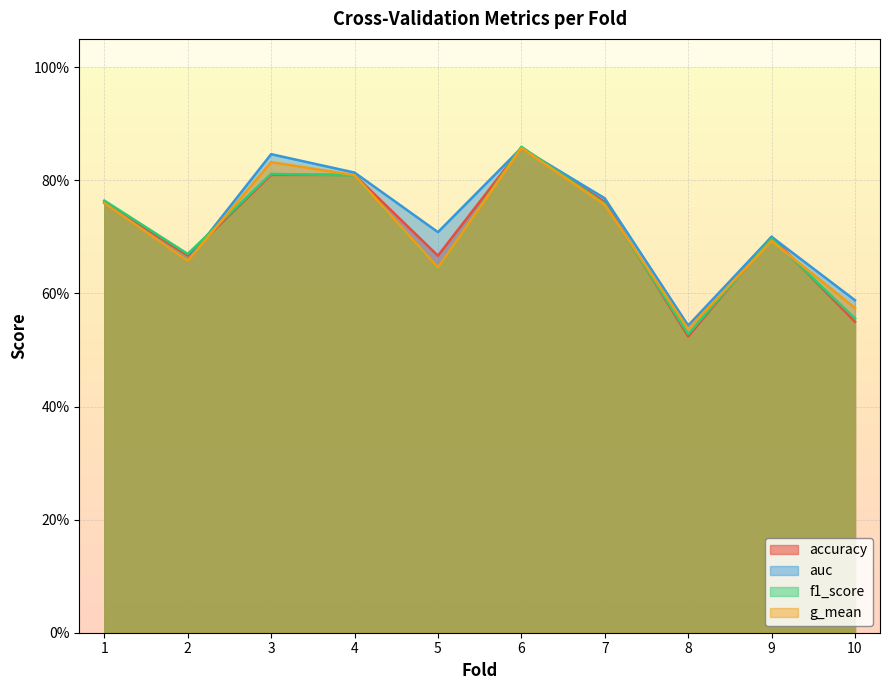

What is the value of the auc point at the 6th from the left?

0.9